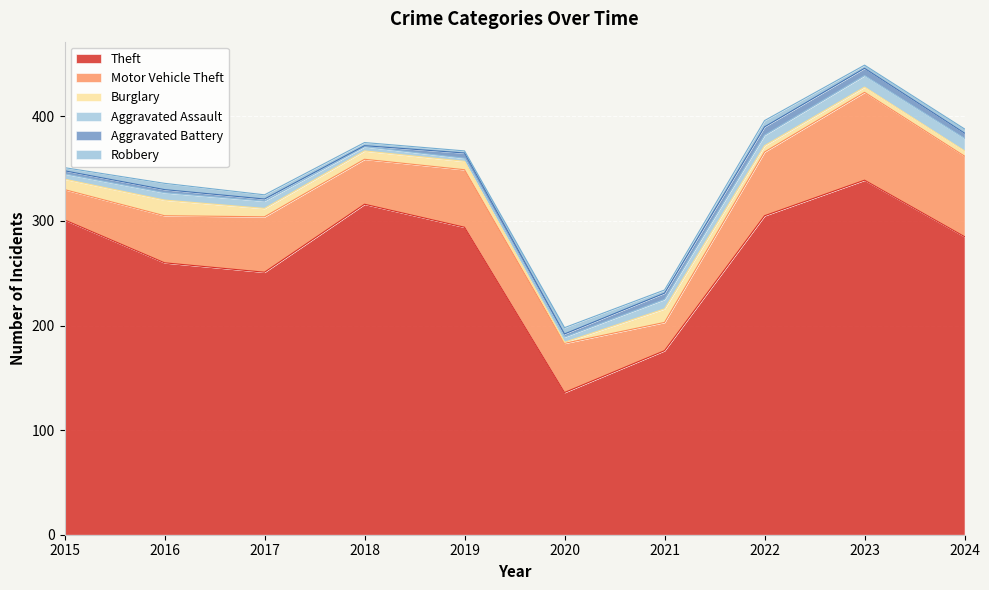

What is the difference between the maximum and second lowest values in the Aggravated Battery series?

6